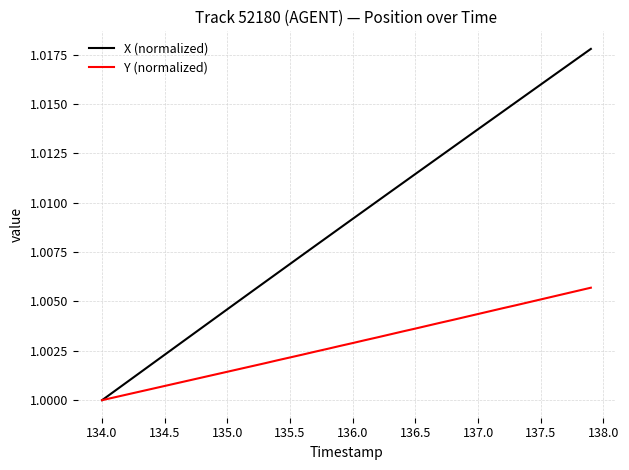

List the series in order of their overall mean, highest first.

X (normalized), Y (normalized)